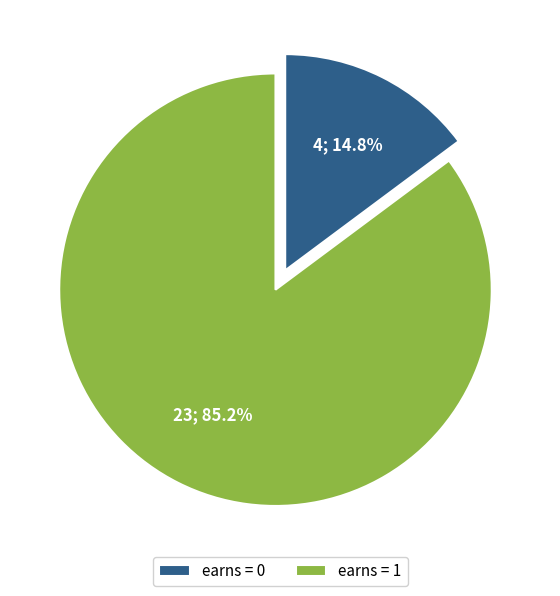

Does earns = 1 represent more than half of the total?

Yes